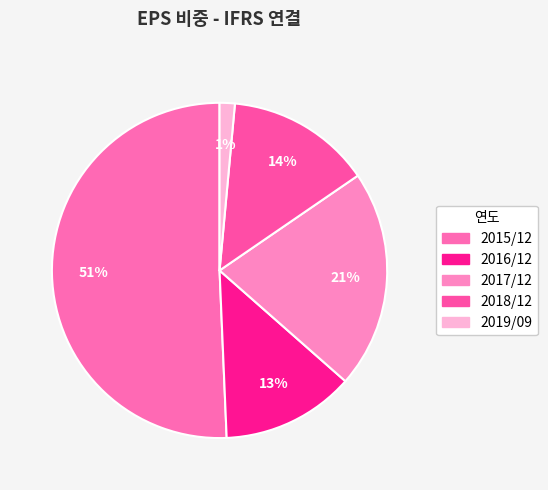

How many segments does this pie chart have?

5